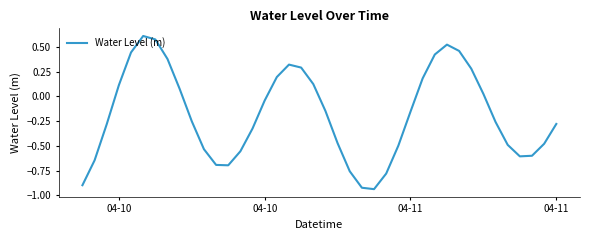

What is the difference between the maximum and minimum values?

1.5